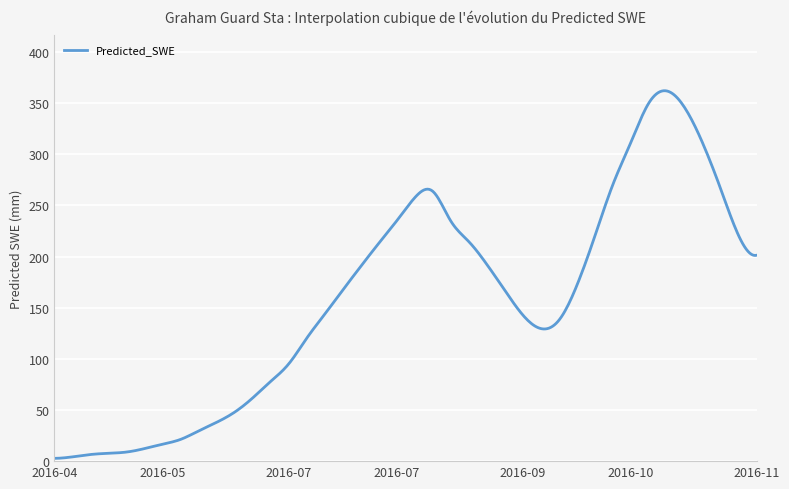

What is the difference between the maximum and minimum values?

359.5